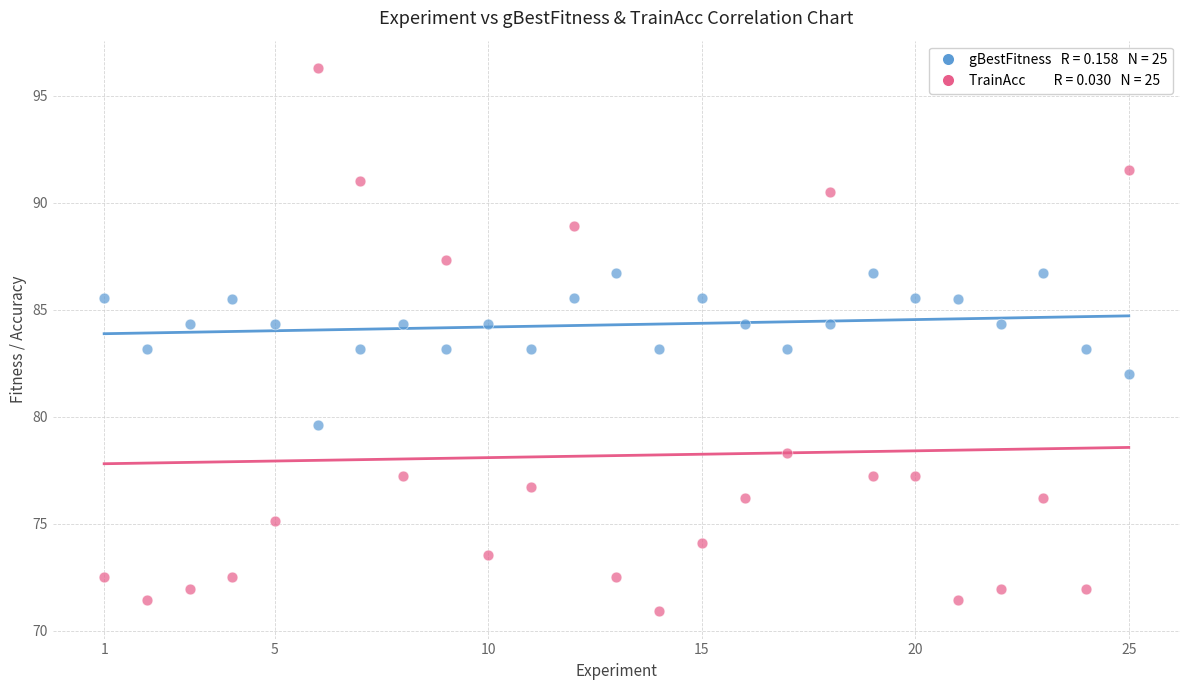

Across all data points, what is the range of Y values (max minus min)?

25.4